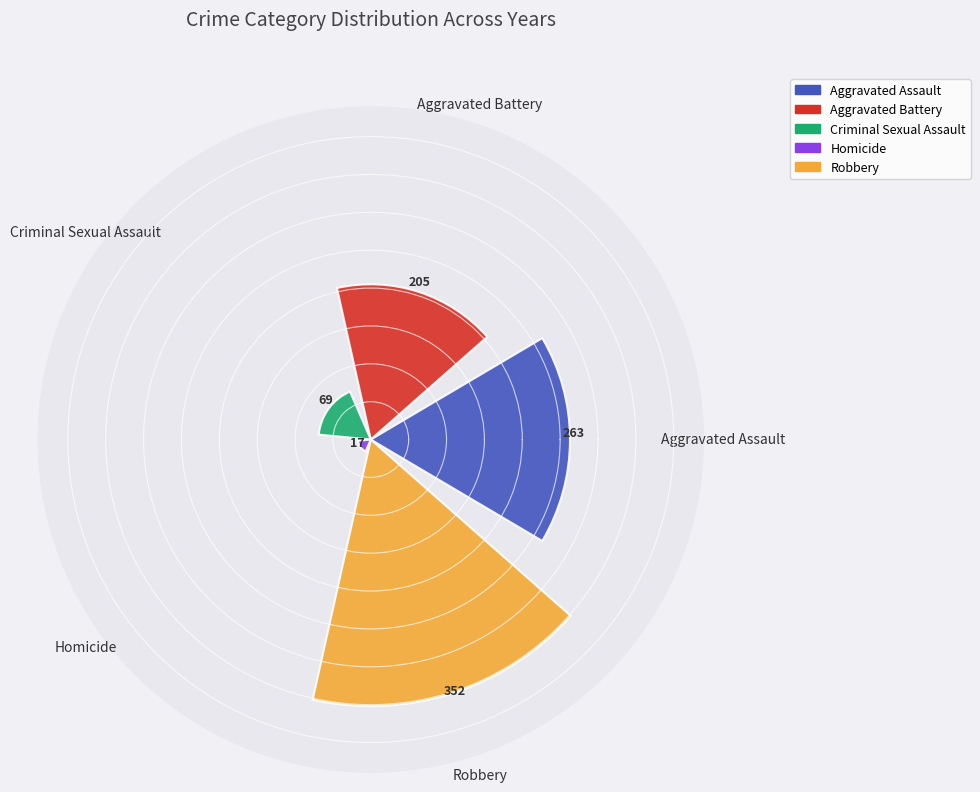

What is the sum of all values?

906